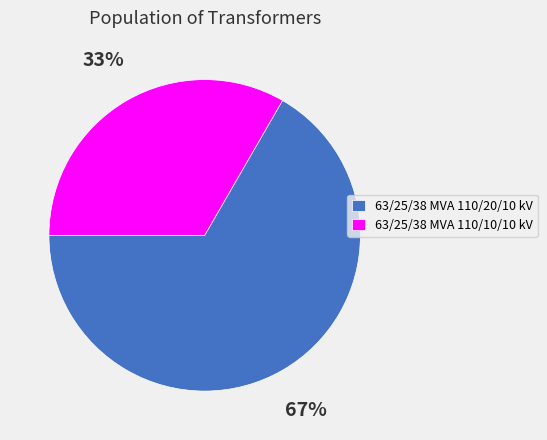

To the nearest percent, what is the average slice percentage?

50%